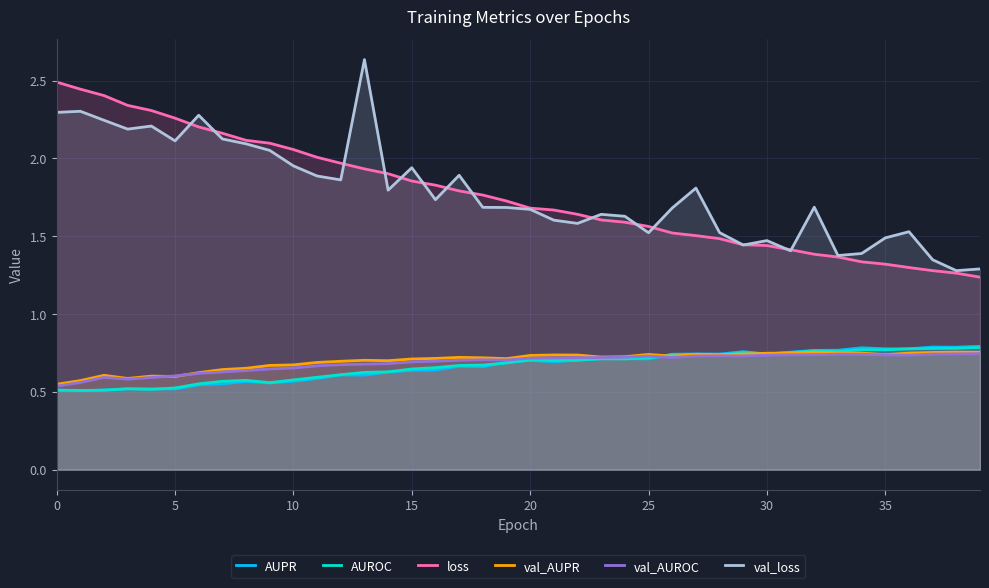

What is the minimum value shown in the chart?

0.5